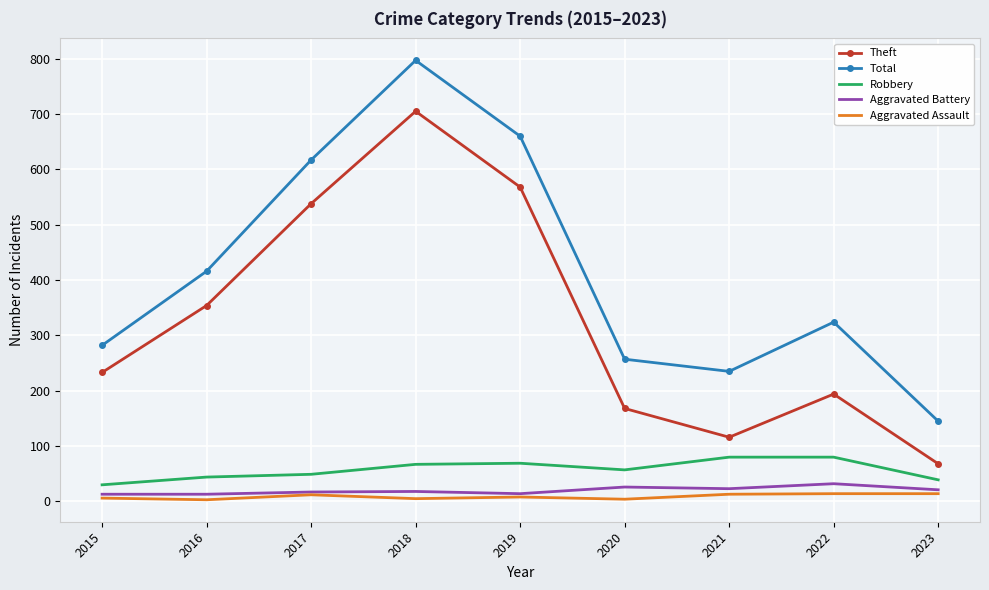

What is the approximate value of Aggravated Assault at 2020, to the nearest 5?

5